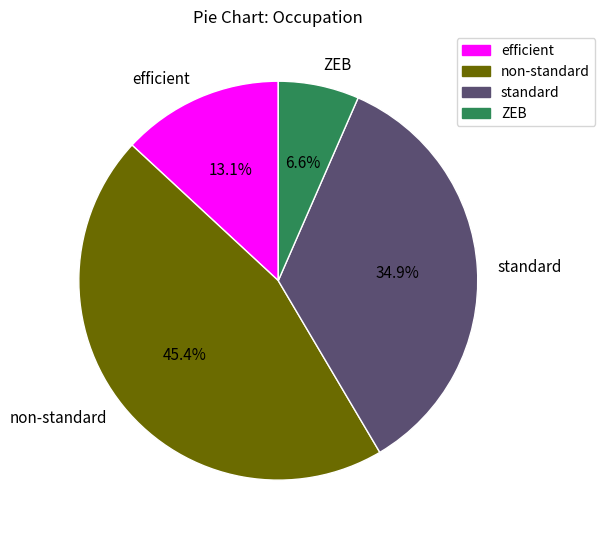

How many slices are in this pie chart?

4